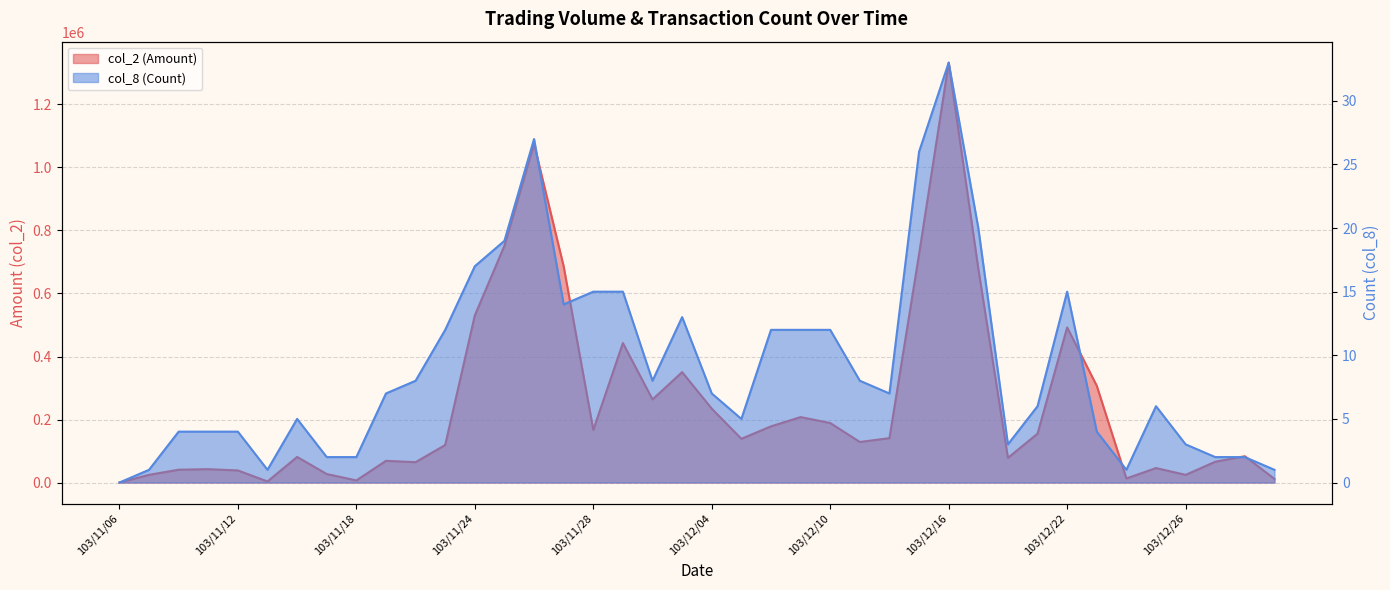

What is the spread (max minus min) of values at 103/11/12?

38346